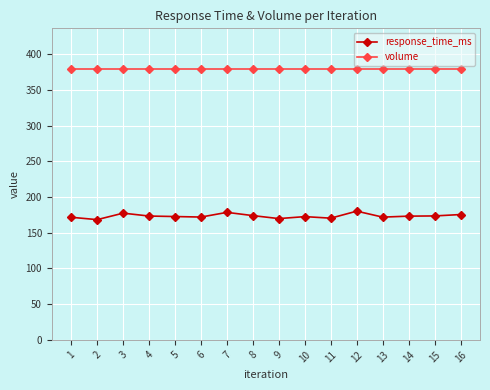

What are all the series names shown in the legend?

response_time_ms, volume